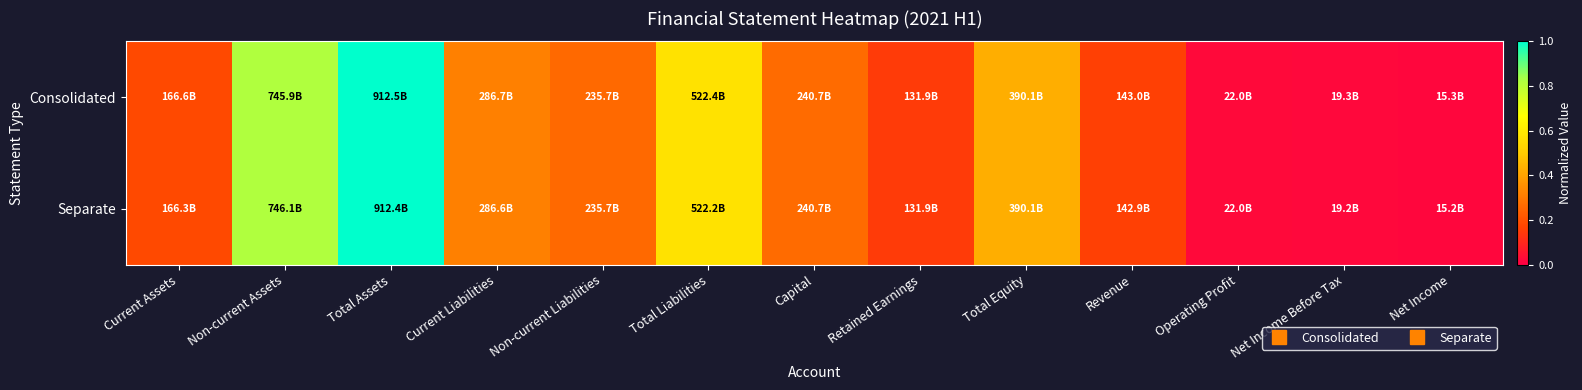

At which category does the chart reach its minimum across all series?

Net Income